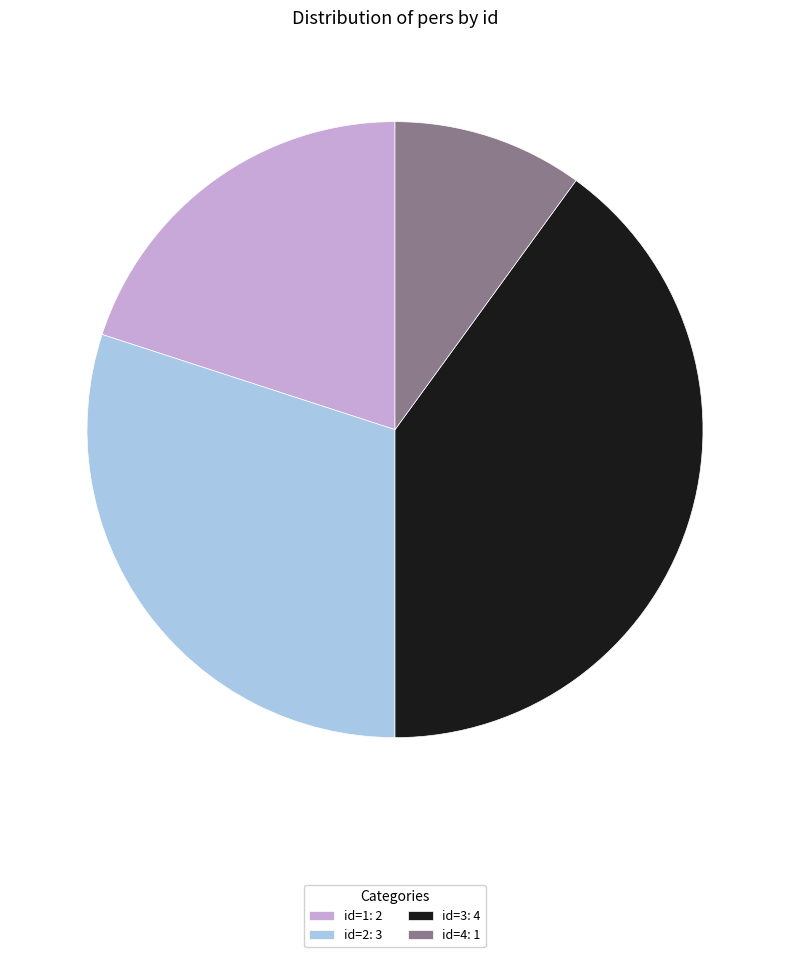

What is the smallest slice in the pie chart?

id=4: 1